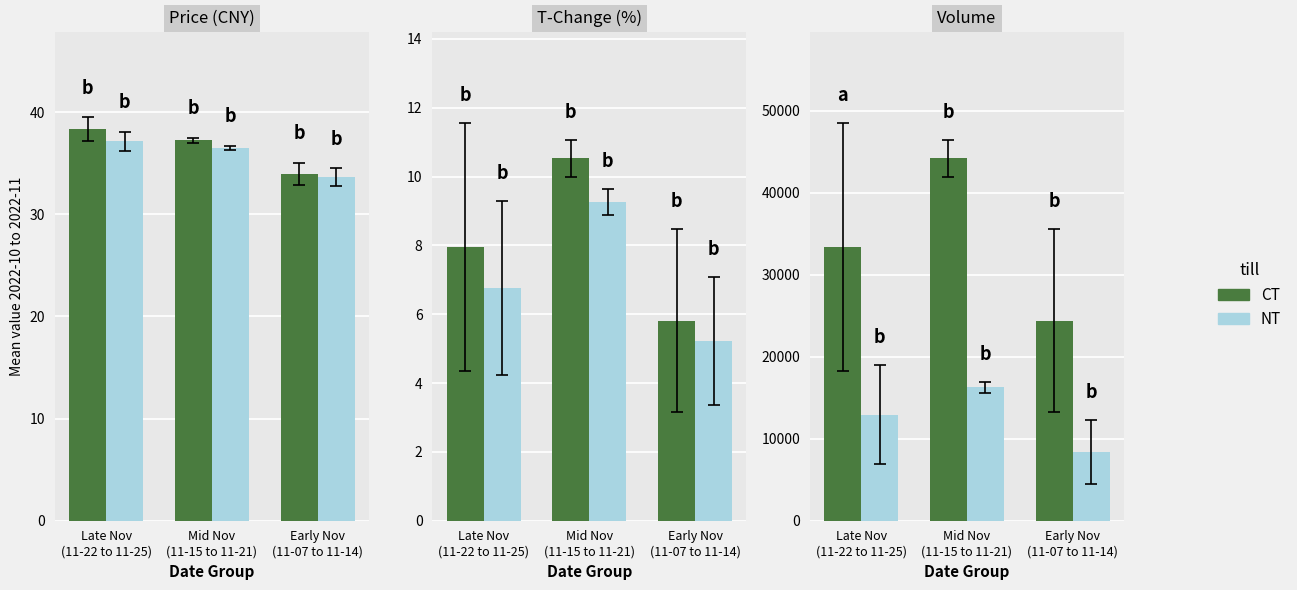

What is the difference between the NT values at Early Nov
(11-07 to 11-14) and Mid Nov
(11-15 to 11-21)?

7918.3